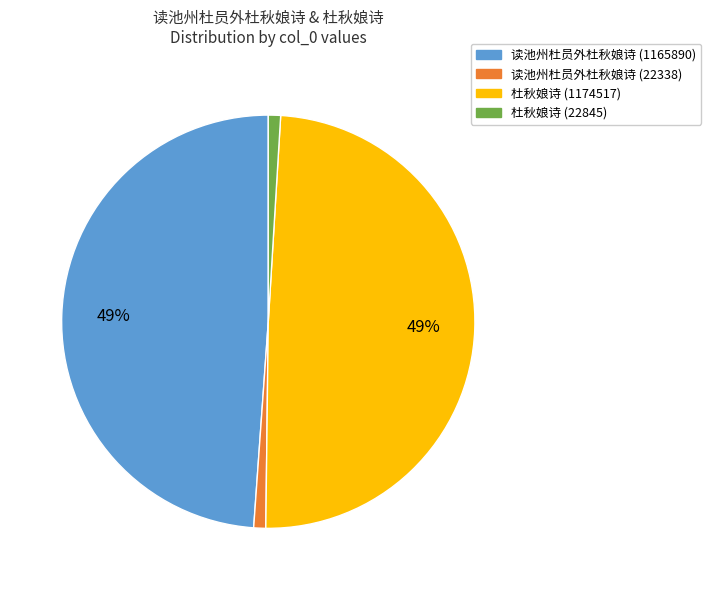

Approximately how many times larger is the value at 杜秋娘诗 (1174517) compared to 读池州杜员外杜秋娘诗 (1165890)?

1.0